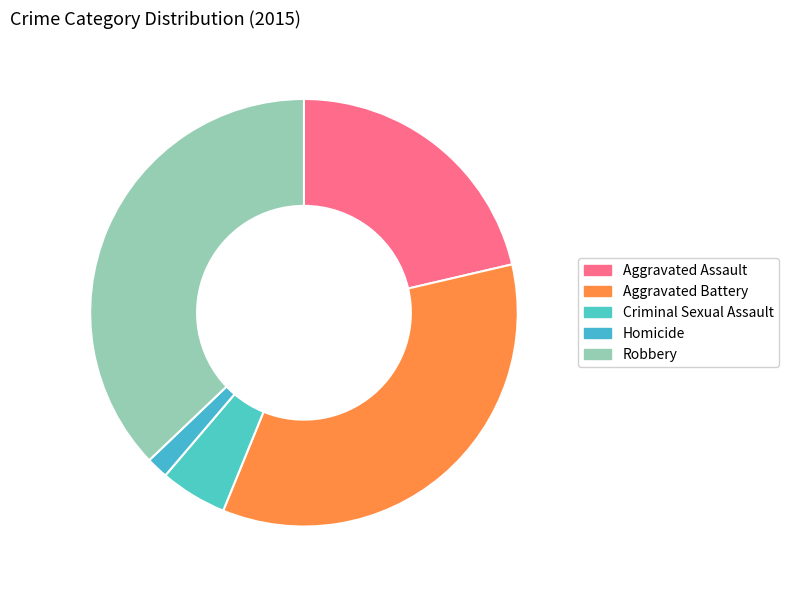

Does Robbery represent more than half of the total?

No